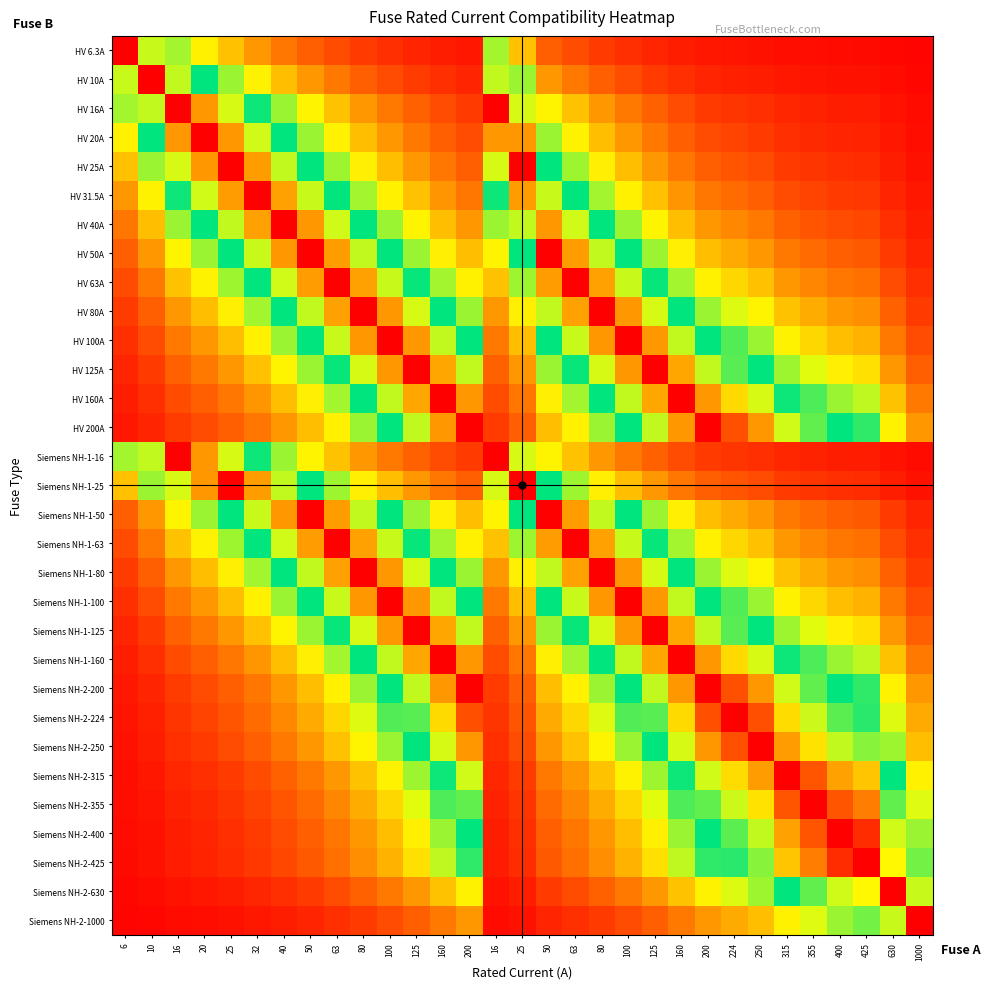

Which has a higher value, 160 or 32?

32